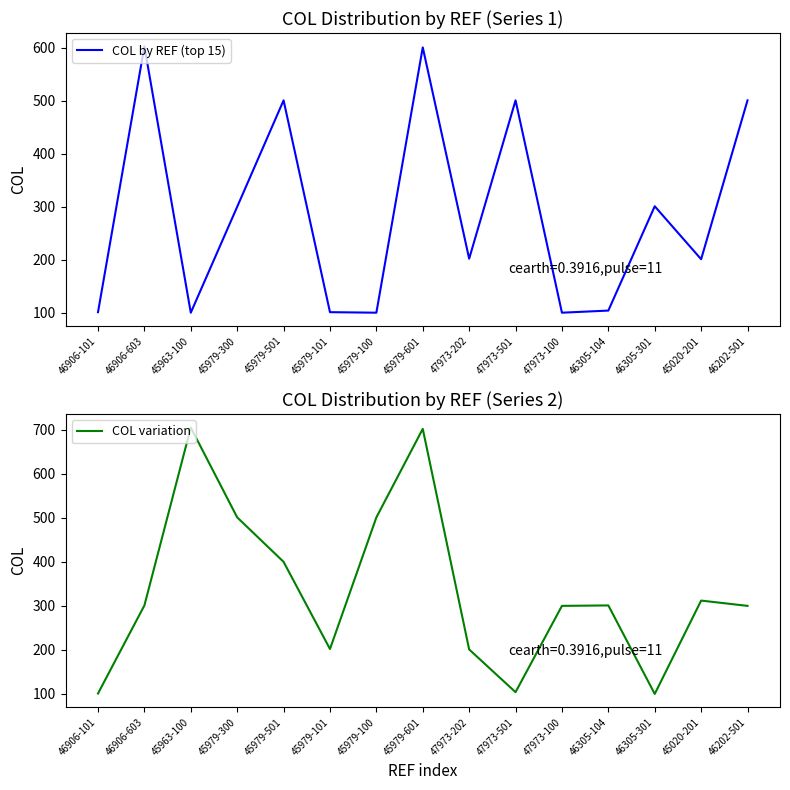

Between which two adjacent categories do COL by REF (top 15) and COL variation first intersect?

46906-603 and 45963-100